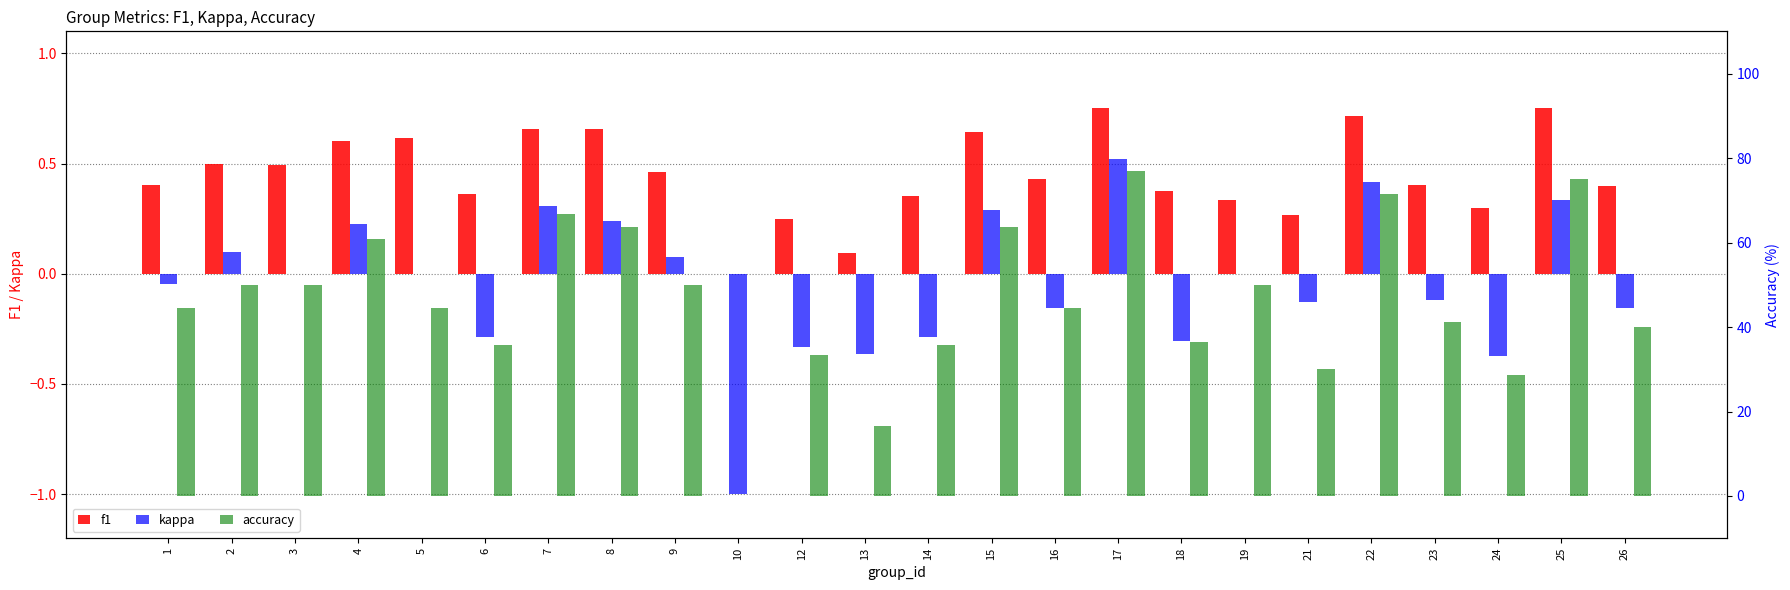

What is the difference between the maximum and minimum values in the f1 series?

0.8